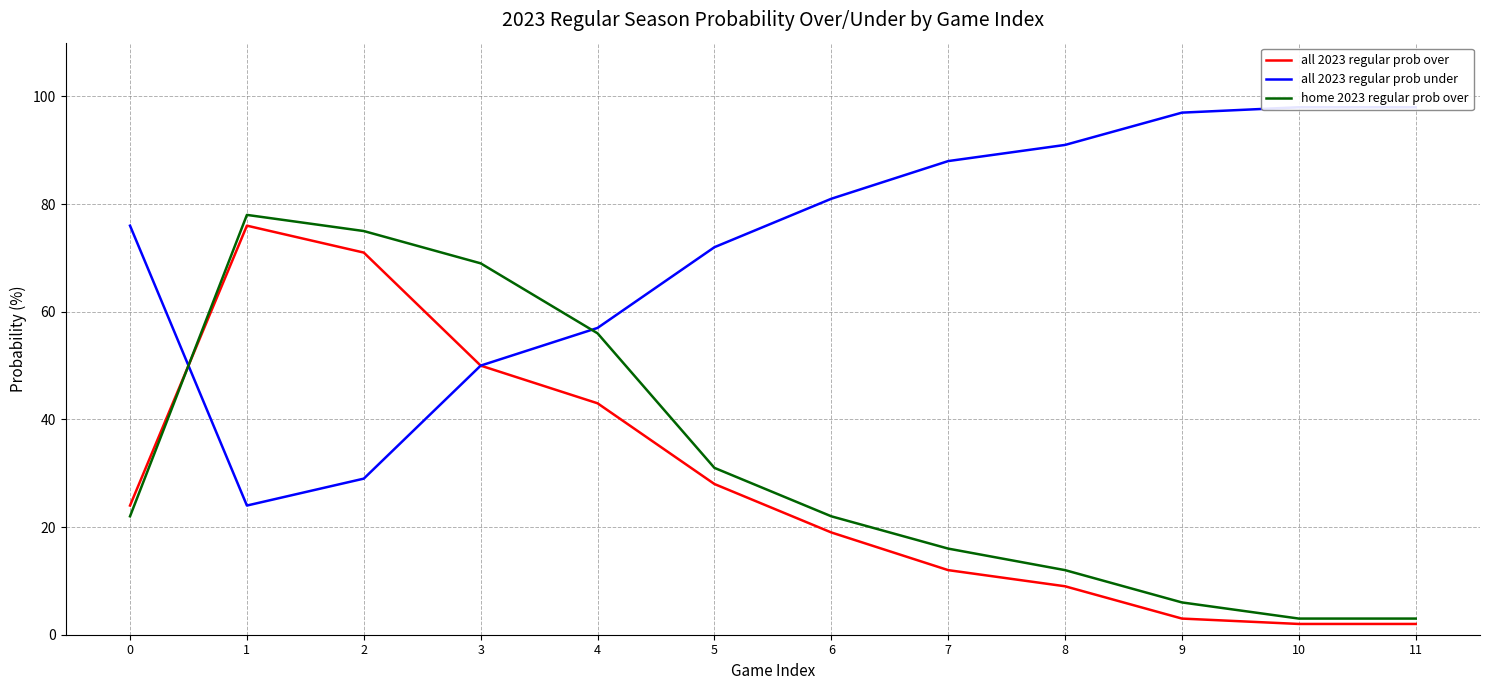

True or false: home 2023 regular prob over has more than 0 interior local peaks.

True